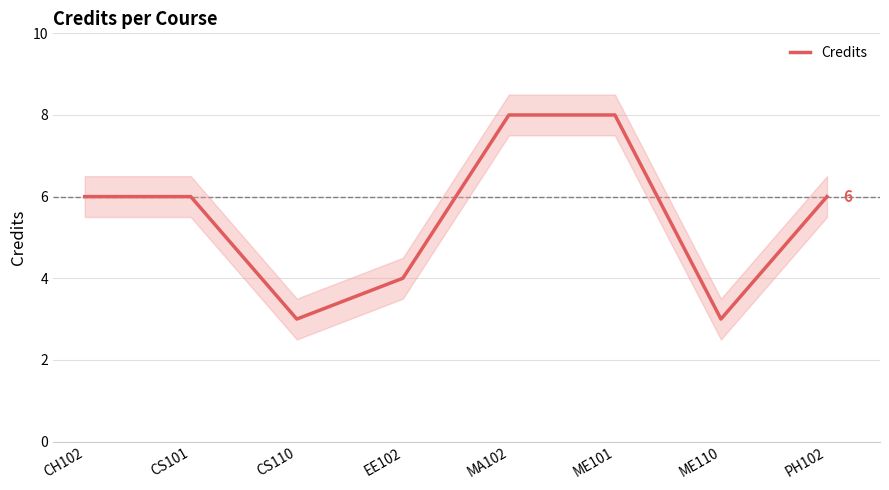

What is the label of the 4th point from the right?

MA102